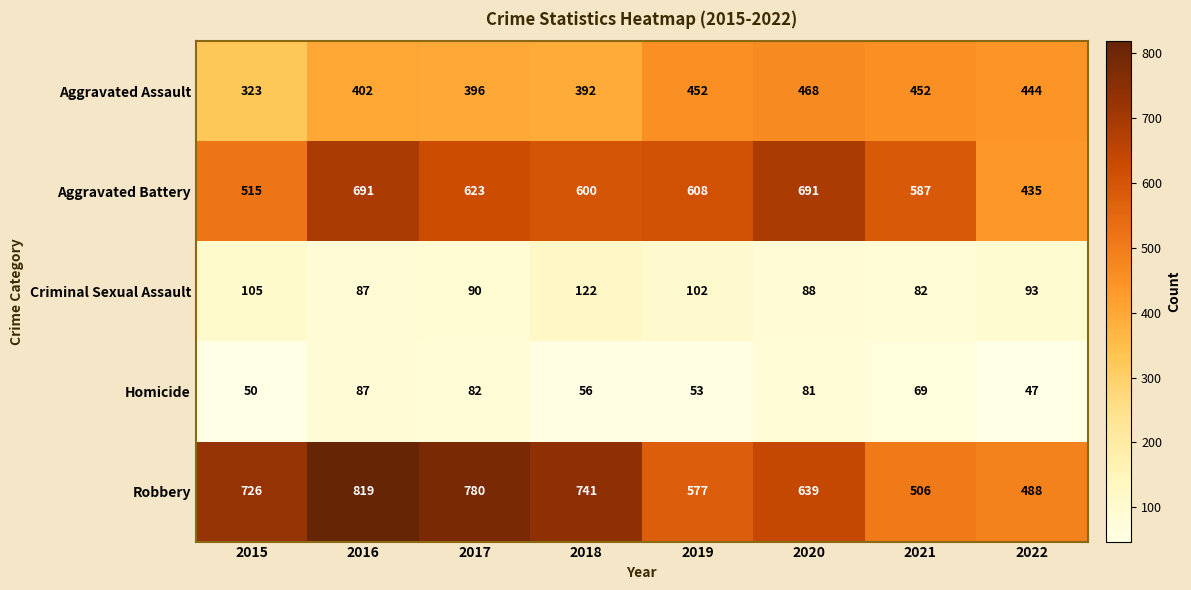

What is the sum of the Aggravated Assault values at 2019 and 2020?

920